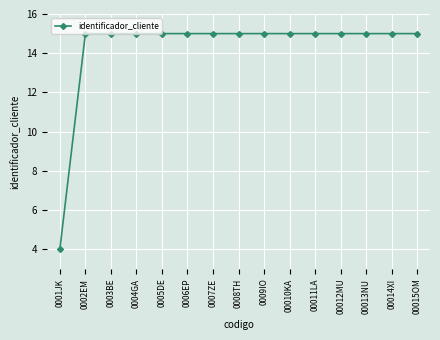

True or false: the data shows 15.0 at 0007ZE.

True